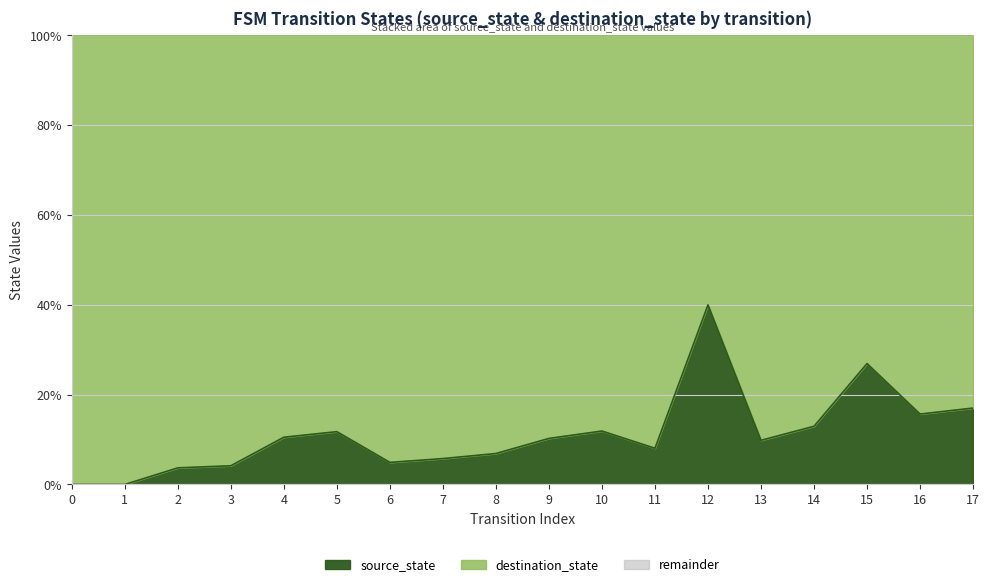

What is the difference between the maximum and minimum values in the source_state series?

40.0